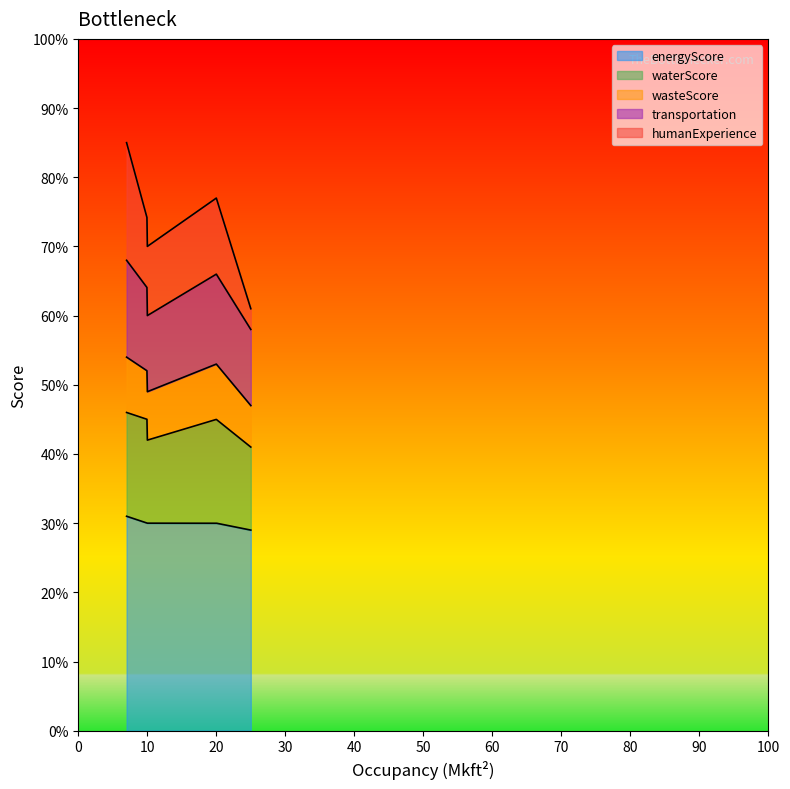

What is the highest value of the energyScore series?

31.0